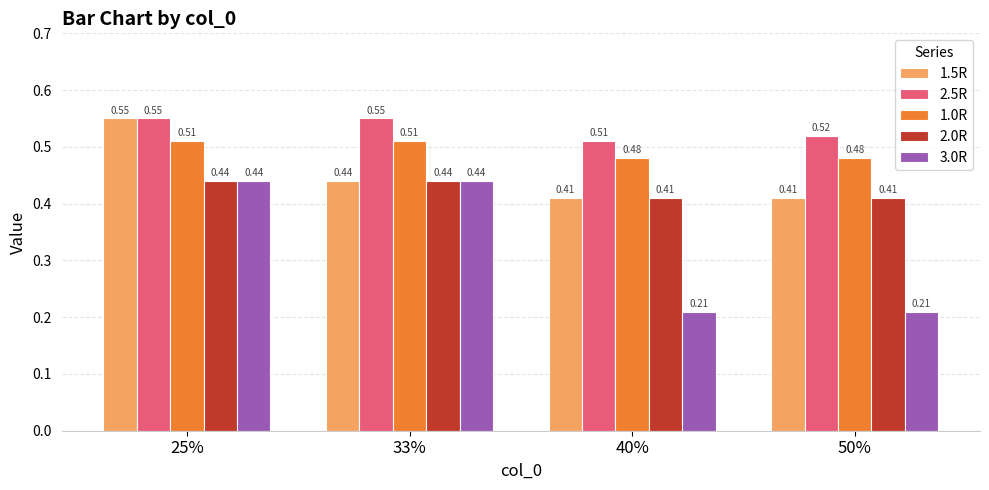

At which category is the sum across all series the highest?

25%